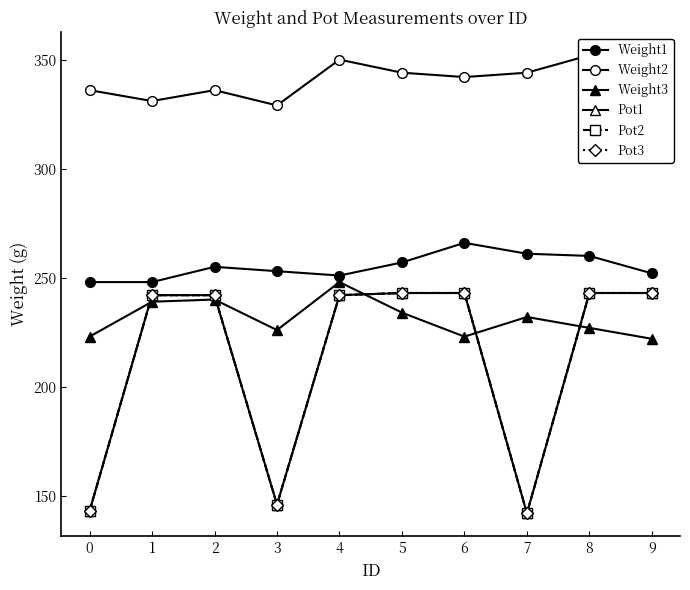

How many categories are shown in the chart?

10